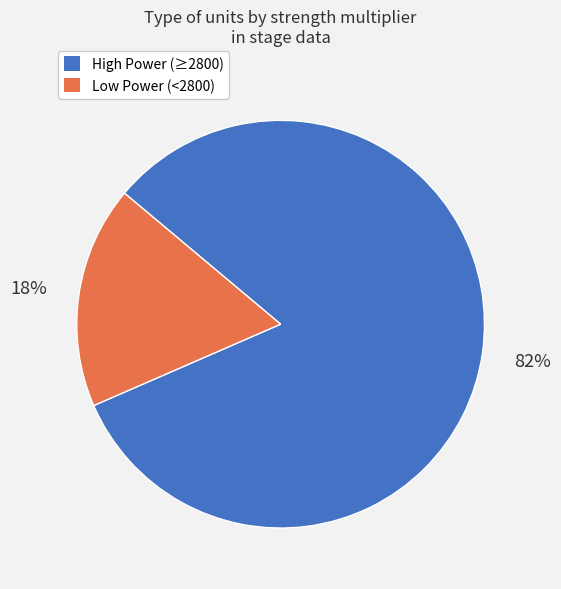

Count the number of slices in the pie.

2